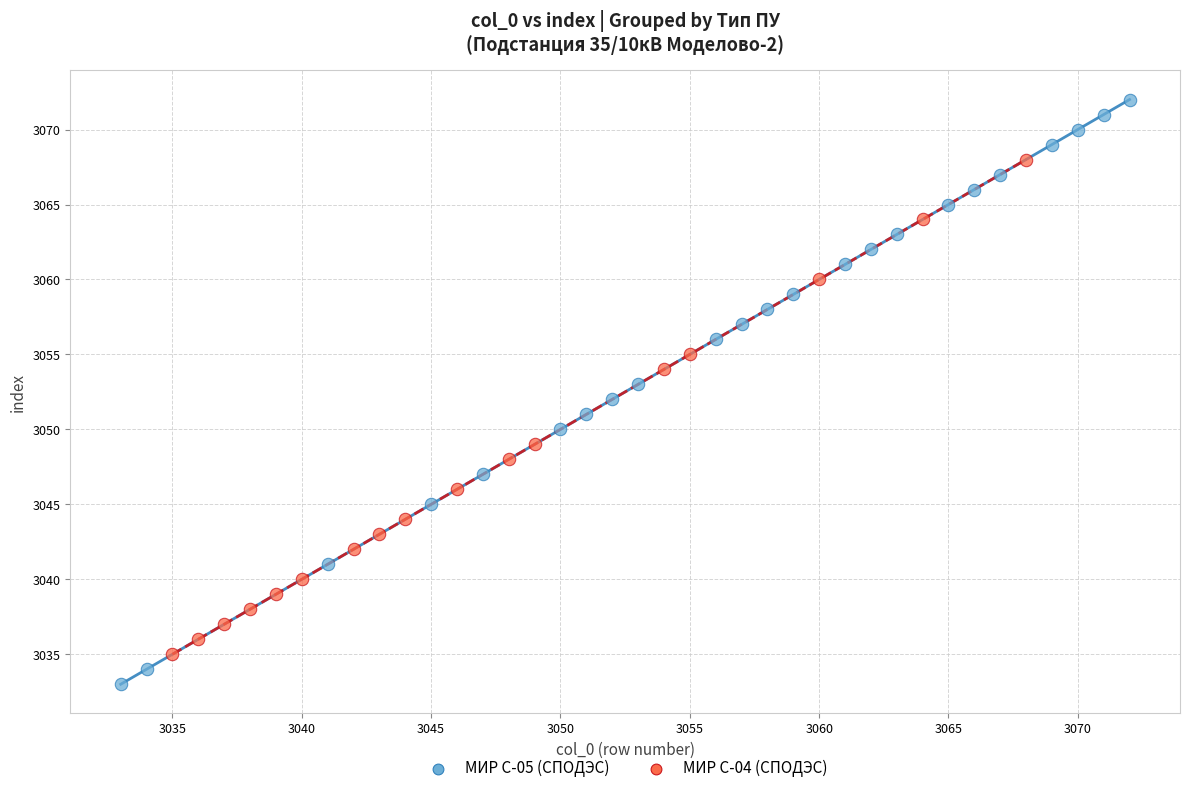

Which series contains the highest Y value?

МИР С-05 (СПОДЭС)